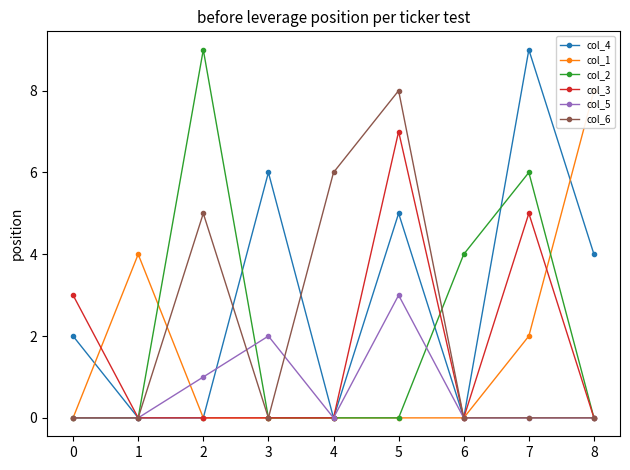

The col_4 series shows 0 at 4. True or false?

True